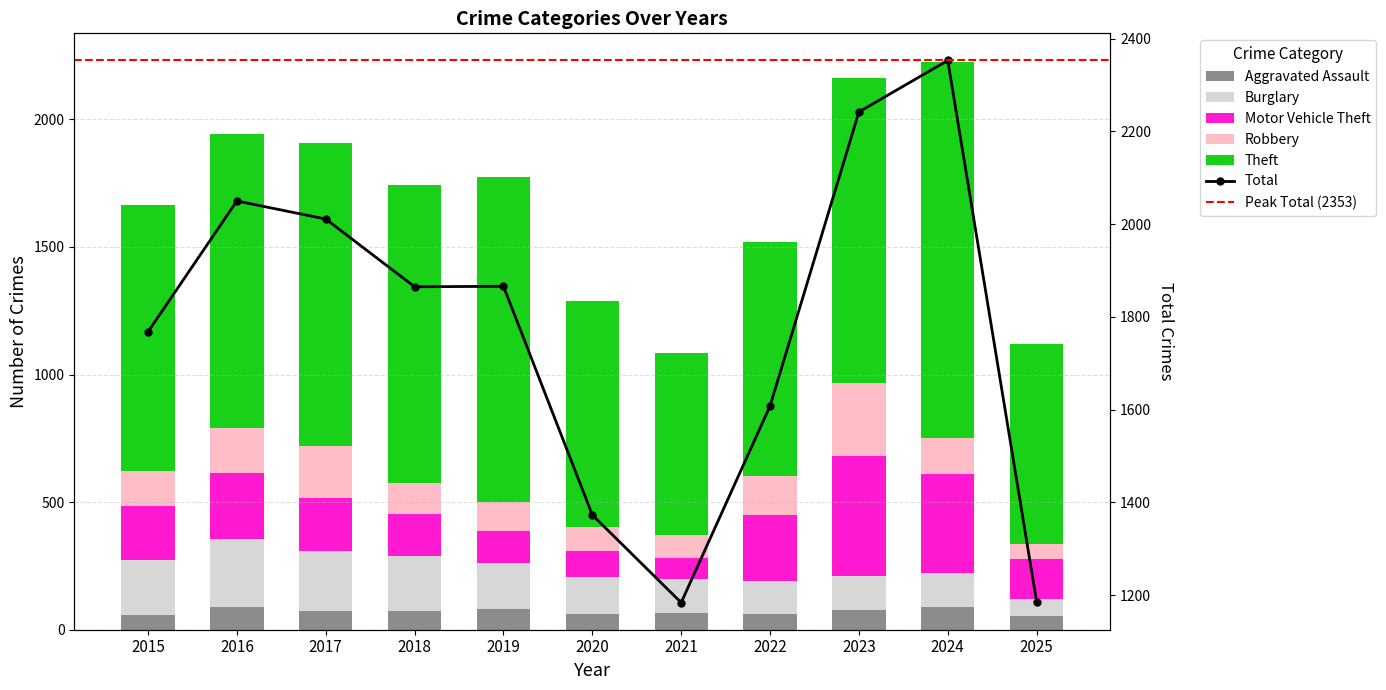

Reading left to right, extract all data points from this chart.

Aggravated Assault: 2015=56	2016=88	2017=72	2018=72	2019=80	2020=62	2021=66	2022=61	2023=79	2024=88	2025=52
Burglary: 2015=216	2016=266	2017=237	2018=218	2019=182	2020=146	2021=134	2022=130	2023=133	2024=133	2025=70
Motor Vehicle Theft: 2015=212	2016=259	2017=208	2018=163	2019=123	2020=99	2021=82	2022=259	2023=470	2024=388	2025=155
Robbery: 2015=139	2016=178	2017=202	2018=121	2019=116	2020=97	2021=88	2022=151	2023=284	2024=144	2025=57
Theft: 2015=1041	2016=1151	2017=1188	2018=1170	2019=1272	2020=884	2021=716	2022=920	2023=1198	2024=1473	2025=786
Total: 2015=1768	2016=2050	2017=2011	2018=1865	2019=1866	2020=1373	2021=1184	2022=1608	2023=2242	2024=2353	2025=1186